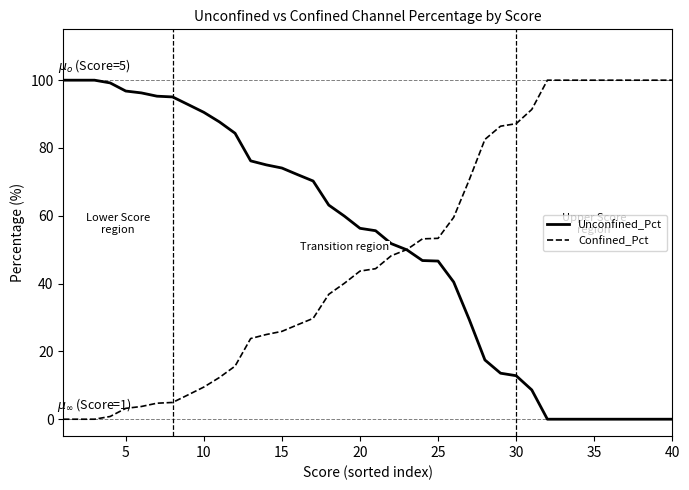

Does the chart have visible grid lines?

No